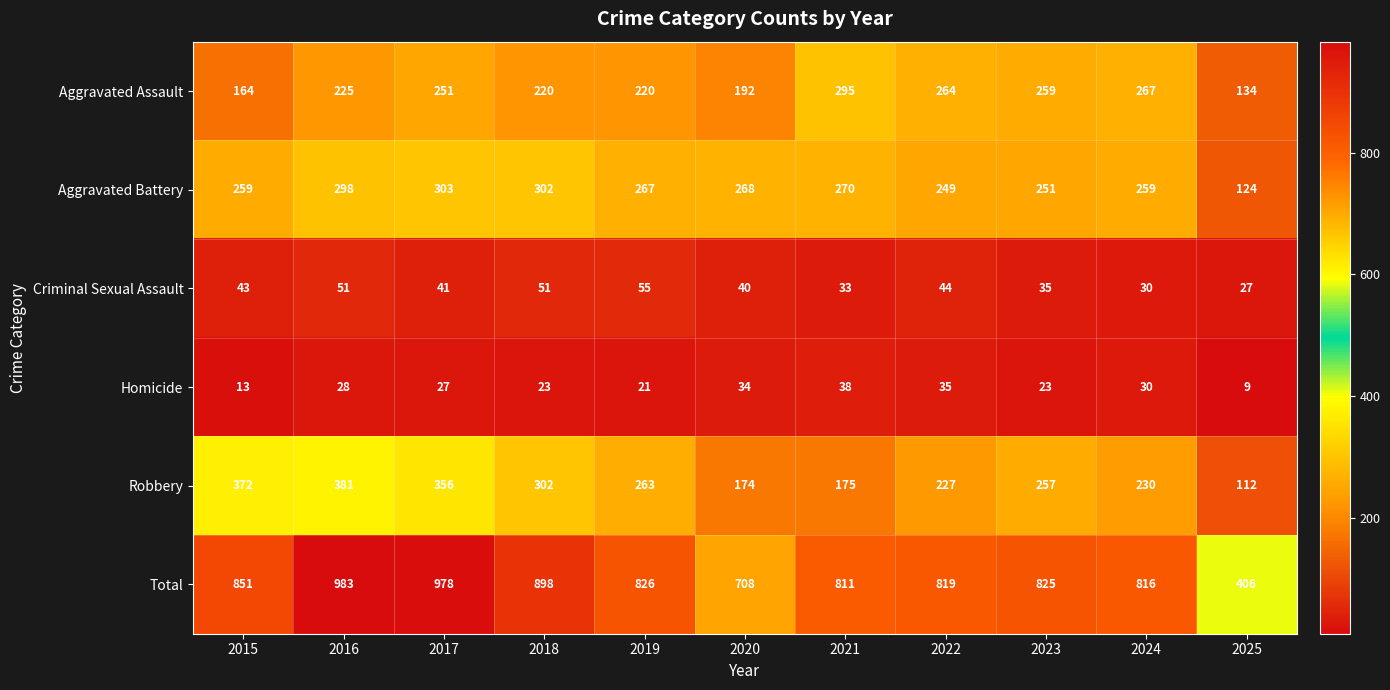

Between 2019 and 2023, which series saw the biggest shift?

Aggravated Assault